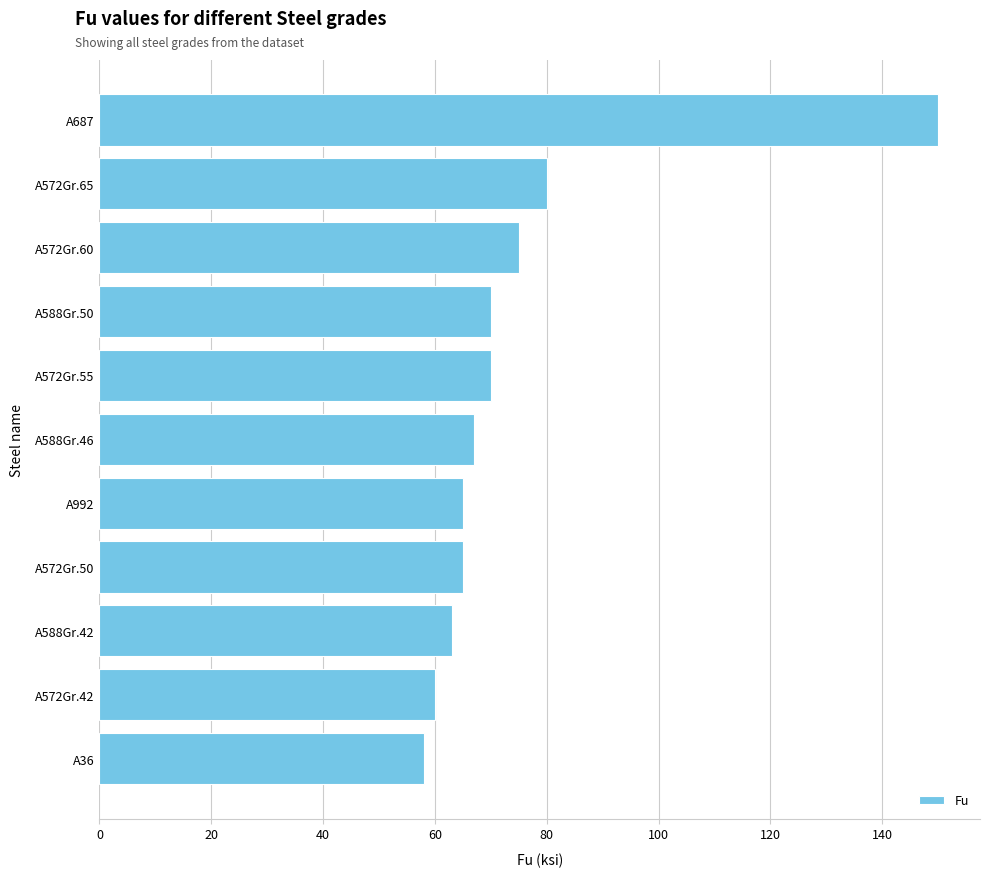

Does the chart contain stacked bars?

No